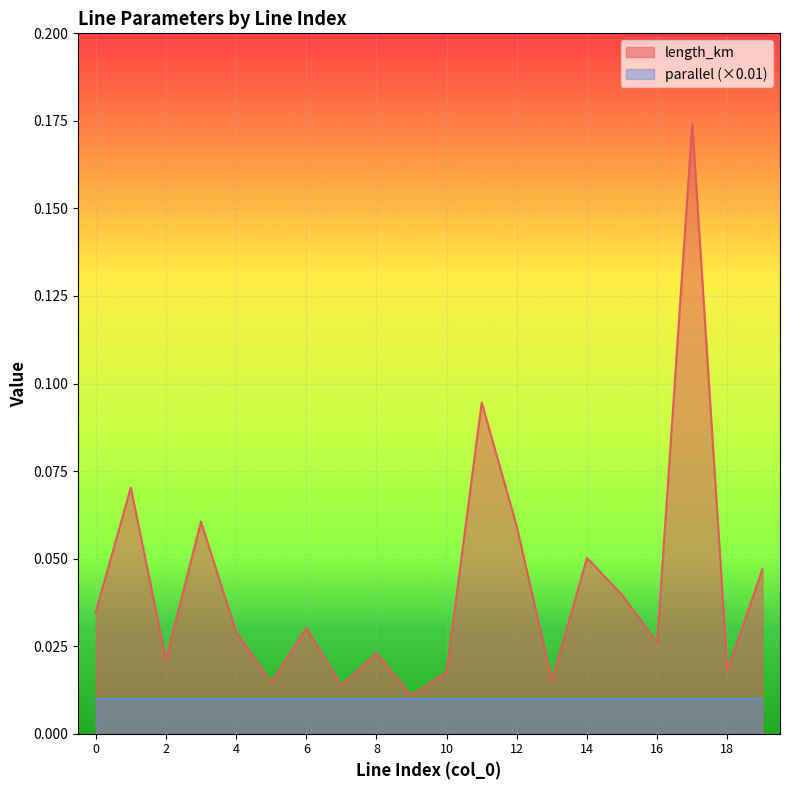

The value at 2 is 0.0. True or false?

True